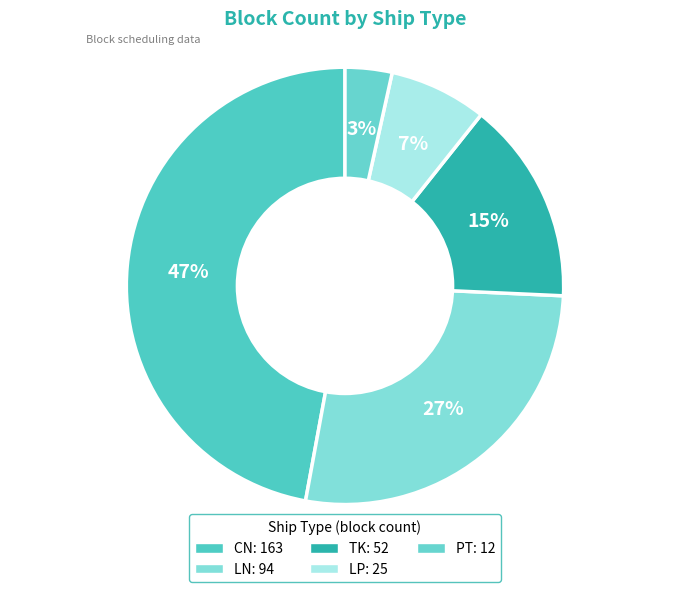

To the nearest percent, what is the difference between the largest and smallest slice percentages?

44%